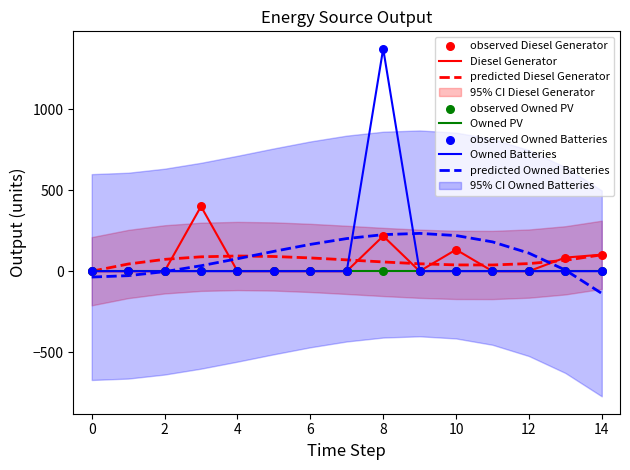

Is the value of Owned Batteries at 7 greater than the value of Diesel Generator at 8?

No